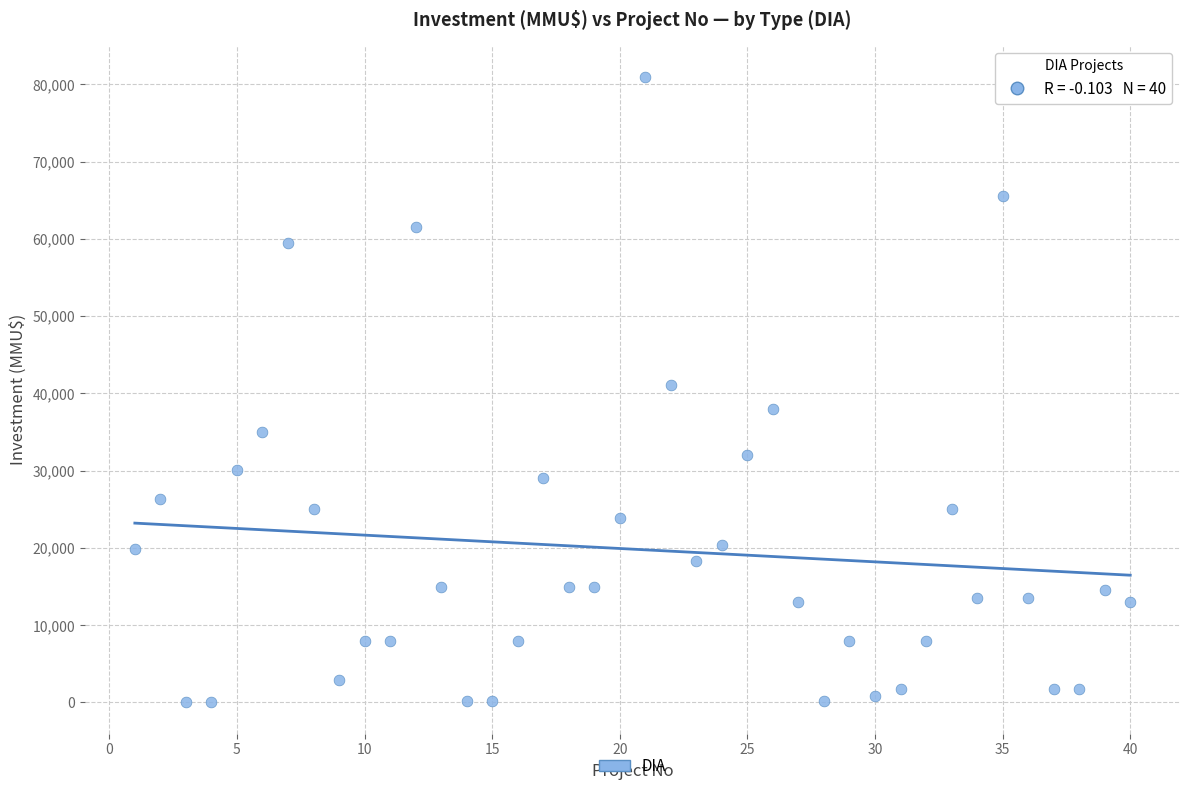

What is the range of Y values (max minus min)?

80980